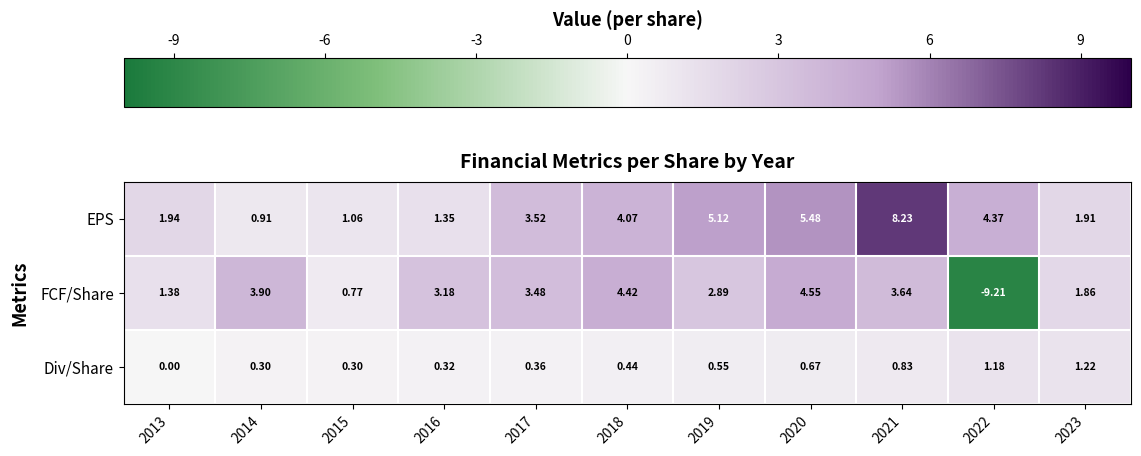

How many distinct data groups are displayed?

3